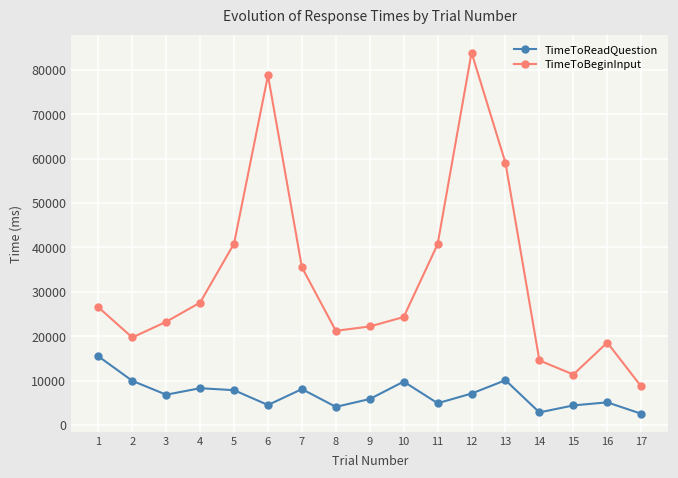

What is the sum of all TimeToReadQuestion values?

118029.5